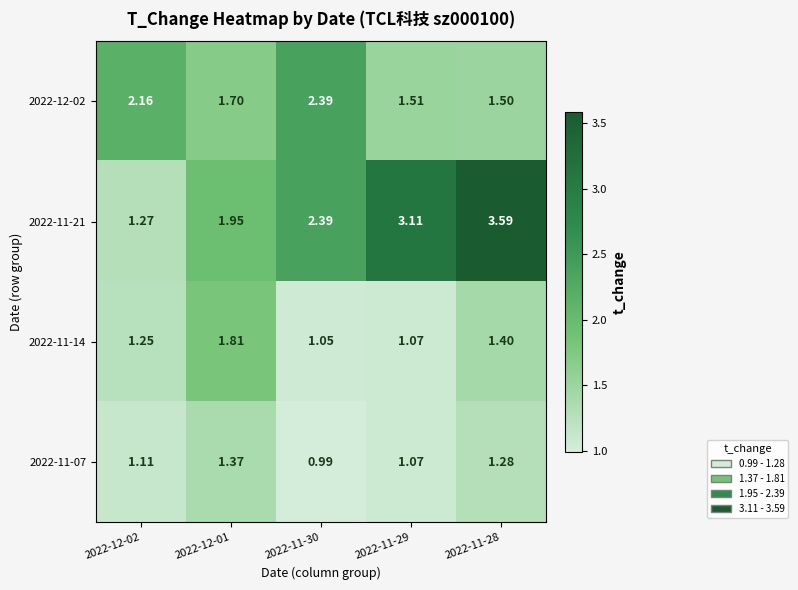

Which has a higher value, 2022-11-28 or 2022-12-01?

2022-12-01